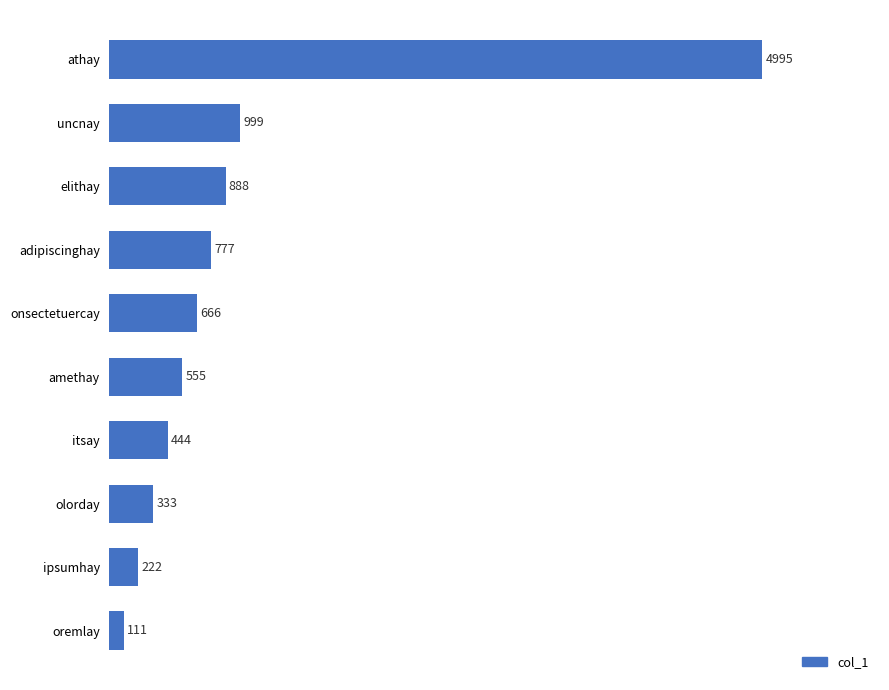

Rank the categories by value from highest to lowest.

athay, uncnay, elithay, adipiscinghay, onsectetuercay, amethay, itsay, olorday, ipsumhay, oremlay